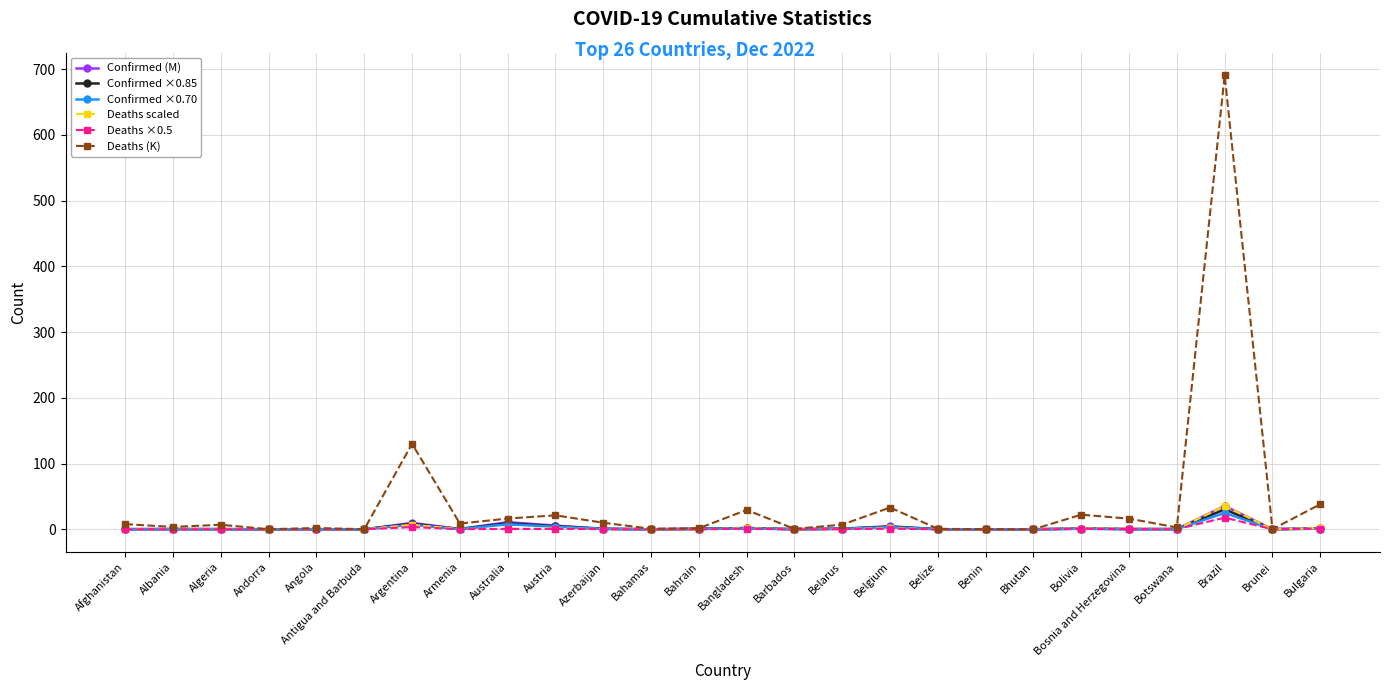

True or false: Deaths scaled has more than 1 points higher than both neighbors.

True